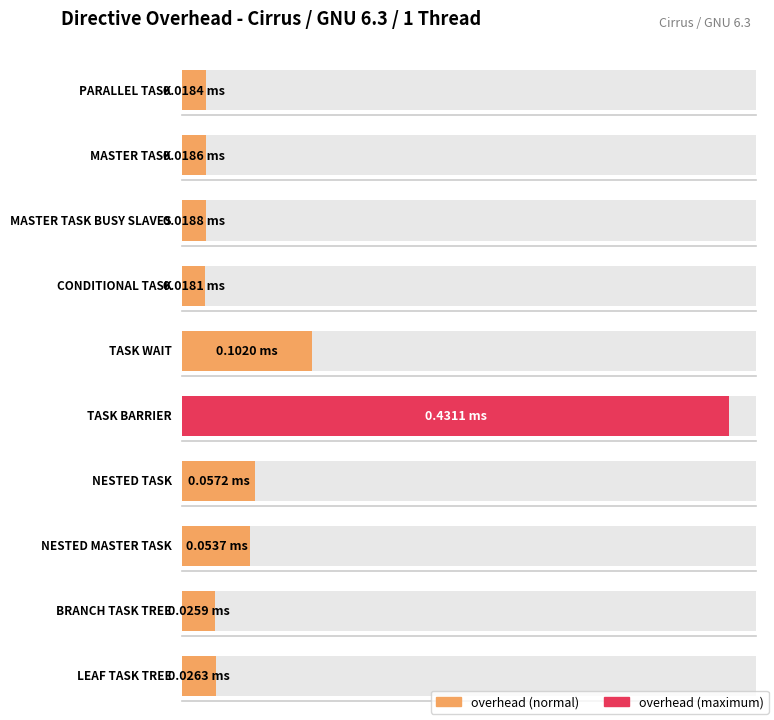

Does the chart contain any negative values?

No